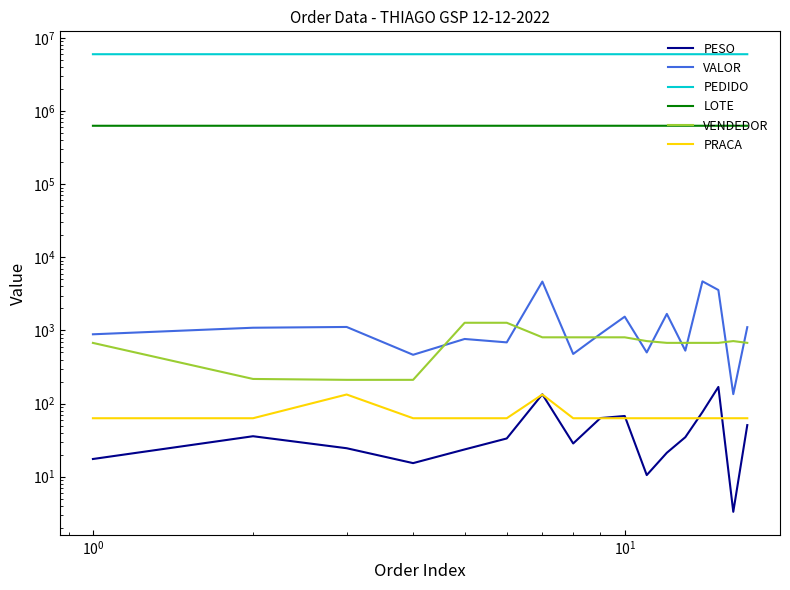

Reading left to right, list all the values displayed in this chart.

PESO: 17.4	35.8	24.5	15.3	23.6	33.3	133.9	28.5	63.3	67.6	10.5	21.2	34.7	76.4	168.7	3.3	50.8
VALOR: 885.4	1088.6	1115.3	464.5	764.1	686.5	4653.9	476.6	895.2	1542.4	500.1	1682.7	529.3	4689.9	3570.4	134.5	1107.9
PEDIDO: 5982669.0	5983150.0	5982963.0	5982522.0	5984783.0	5982979.0	5984713.0	5984724.0	5984718.0	5984720.0	5981021.0	5984709.0	5984682.0	5984688.0	5984684.0	5984788.0	5984707.0
LOTE: 628908.0	629139.0	629139.0	628908.0	629139.0	629139.0	629139.0	629139.0	629139.0	629139.0	628908.0	629139.0	629139.0	629139.0	629139.0	629139.0	629139.0
VENDEDOR: 675.0	217.0	211.0	211.0	1273.0	1273.0	805.0	805.0	805.0	805.0	715.0	676.0	676.0	676.0	676.0	715.0	676.0
PRACA: 63.0	63.0	133.0	63.0	63.0	63.0	133.0	63.0	63.0	63.0	63.0	63.0	63.0	63.0	63.0	63.0	63.0